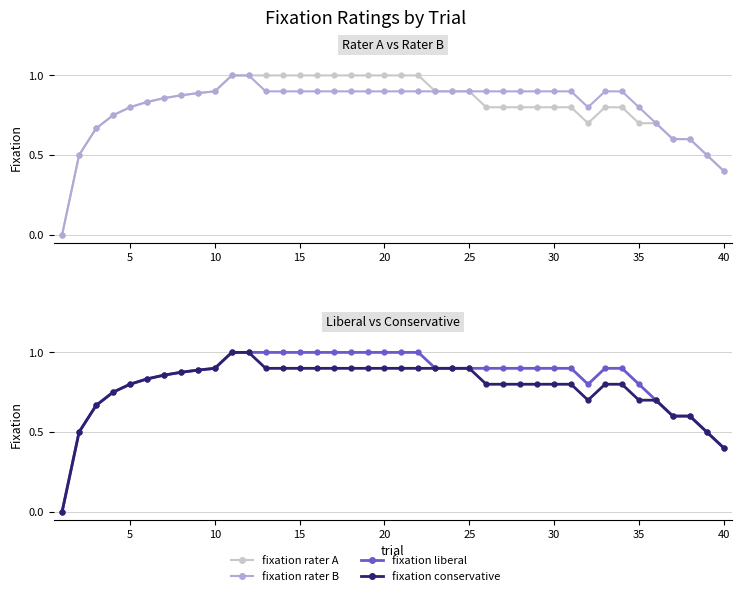

What is the sum of all fixation_rater_A values?

32.4